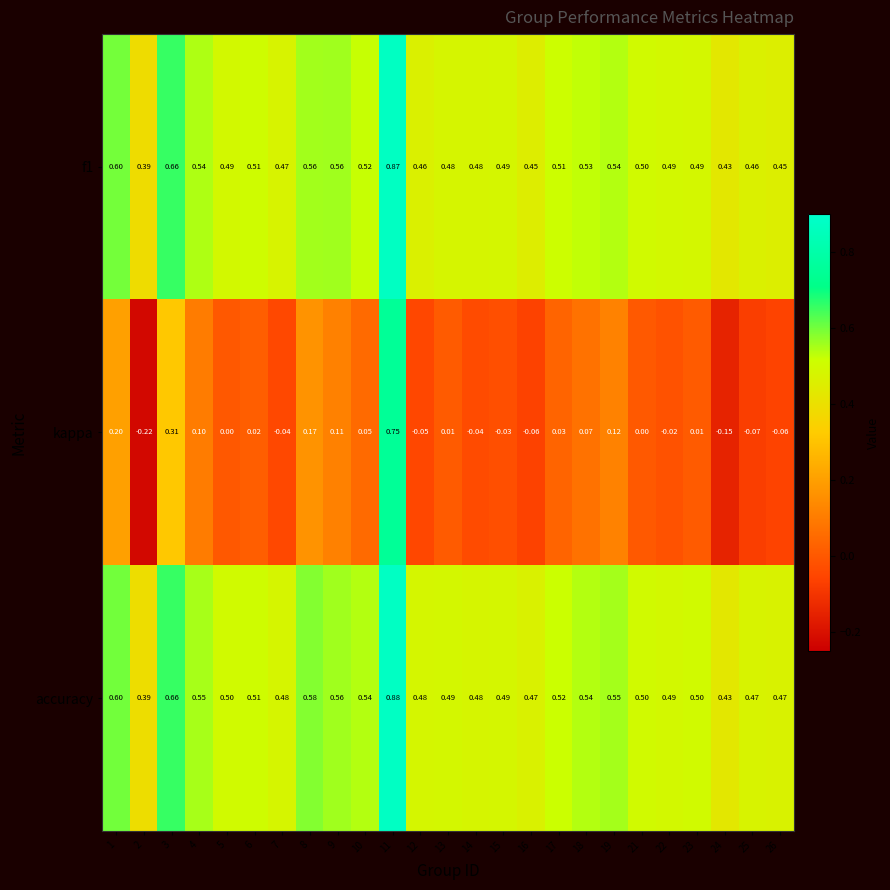

Which series has the largest range (max minus min)?

kappa